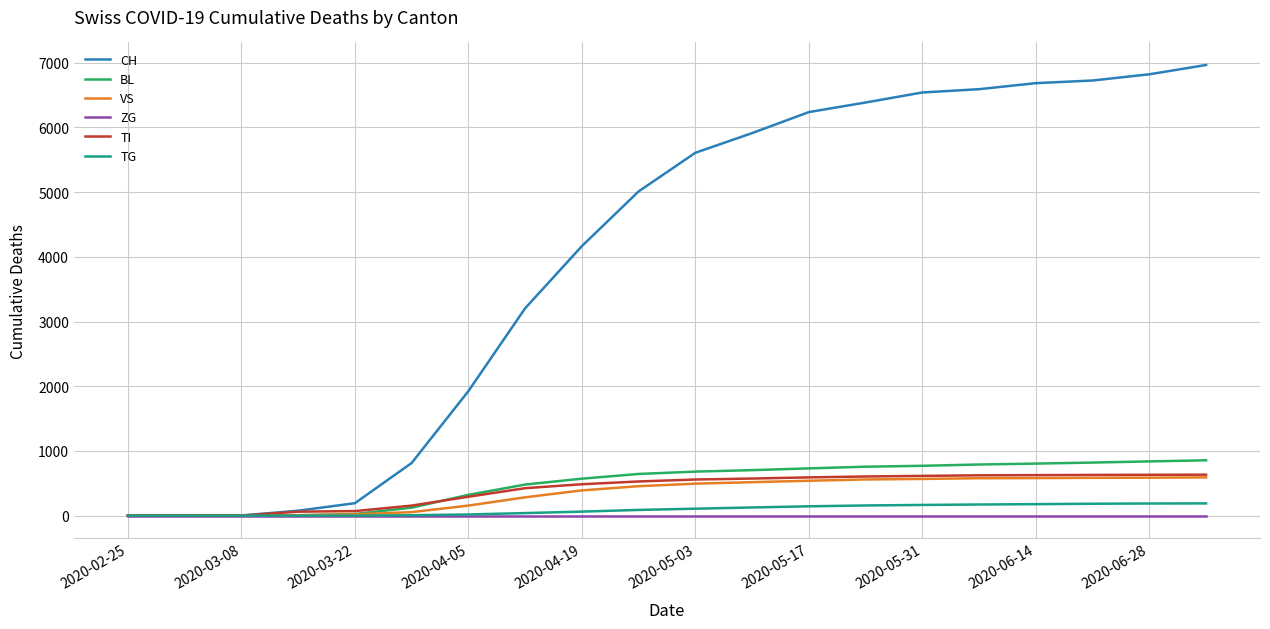

How many categories are shown in the chart?

20